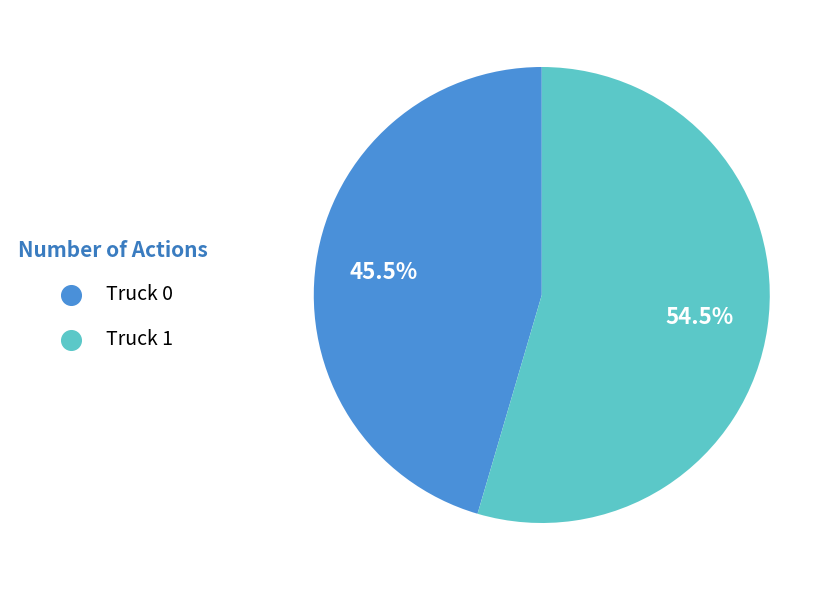

To the nearest percent, what is the combined percentage of Truck 0 and Truck 1?

100%